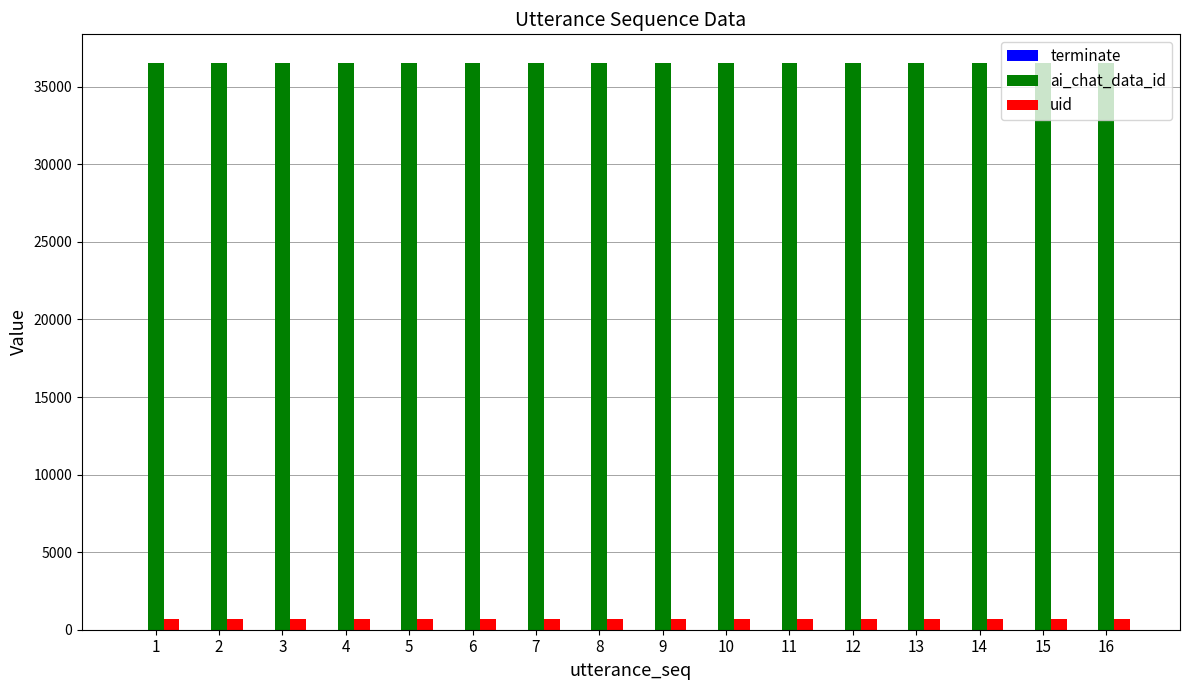

Which series has the largest total across all categories?

ai_chat_data_id